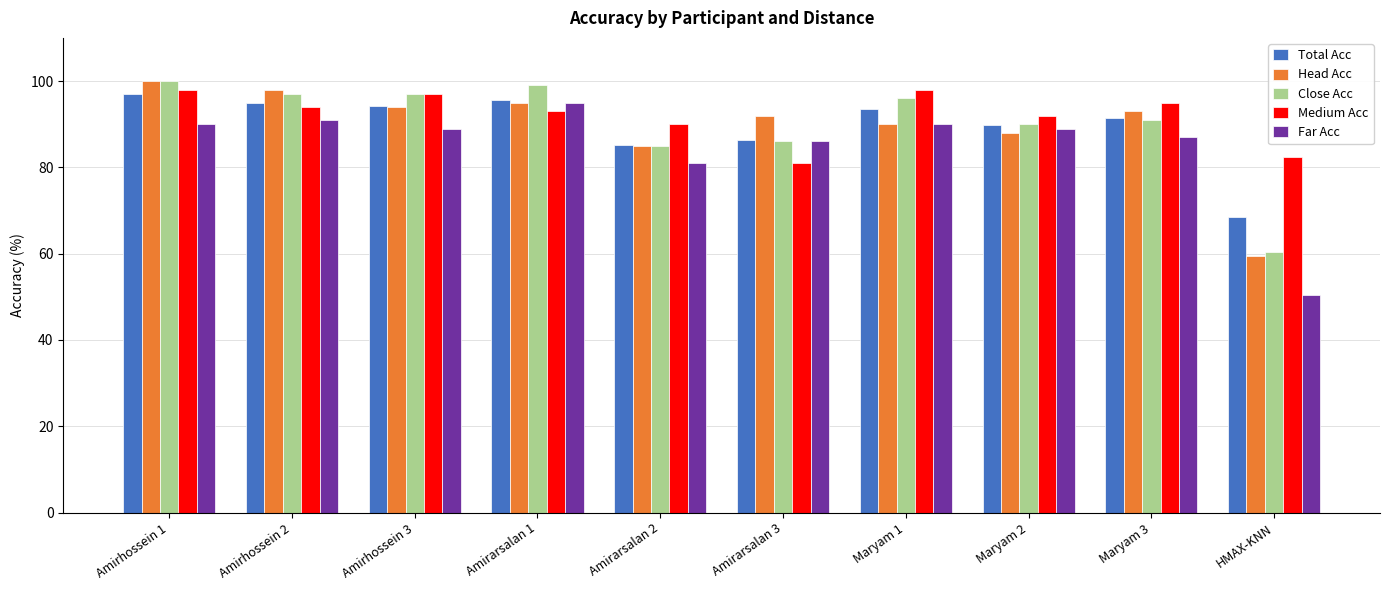

What is the label of the 7th bar from the left?

Maryam 1